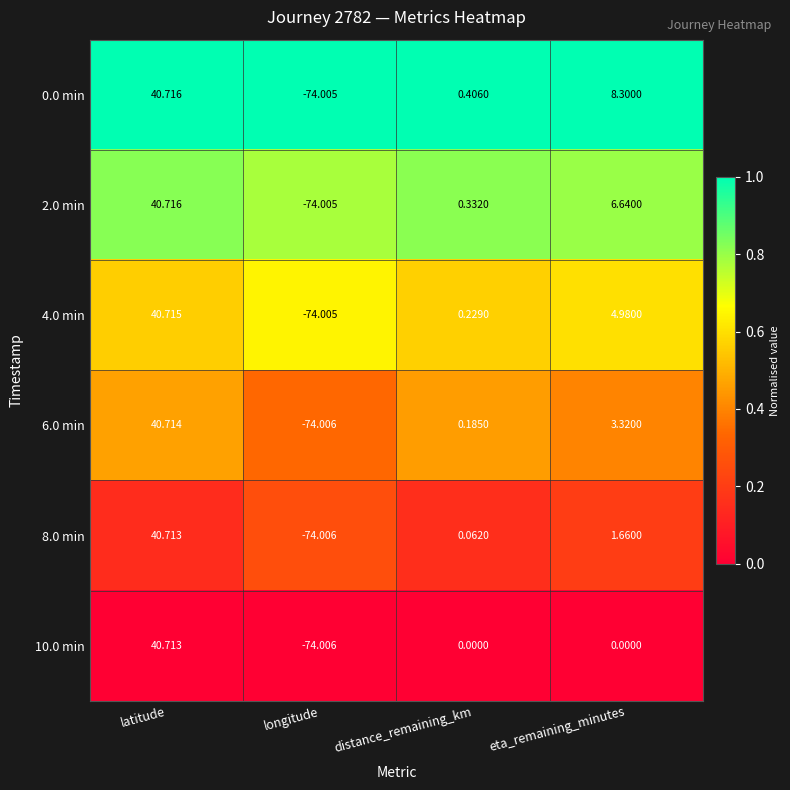

Rank the series at eta_remaining_minutes from lowest to highest value.

10.0 min, 8.0 min, 6.0 min, 4.0 min, 2.0 min, 0.0 min